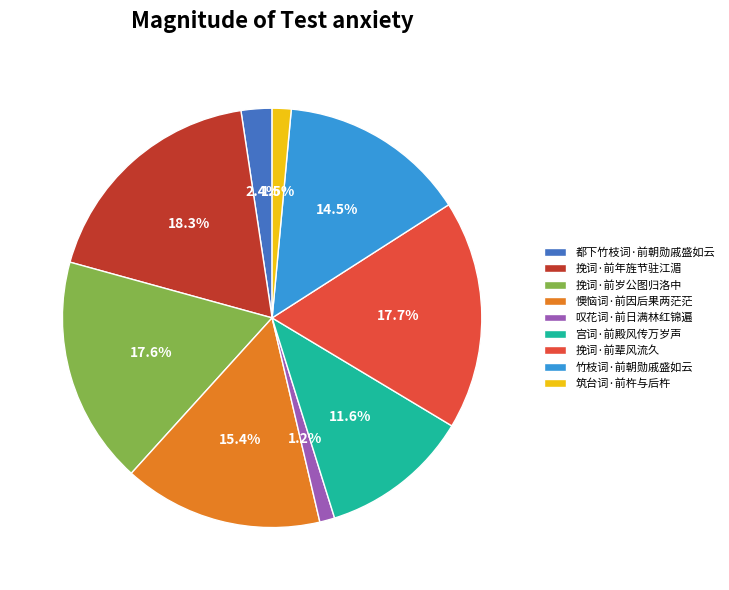

What is the ratio of the value at 叹花词·前日满林红锦遍 to the value at 宫词·前殿风传万岁声?

0.1